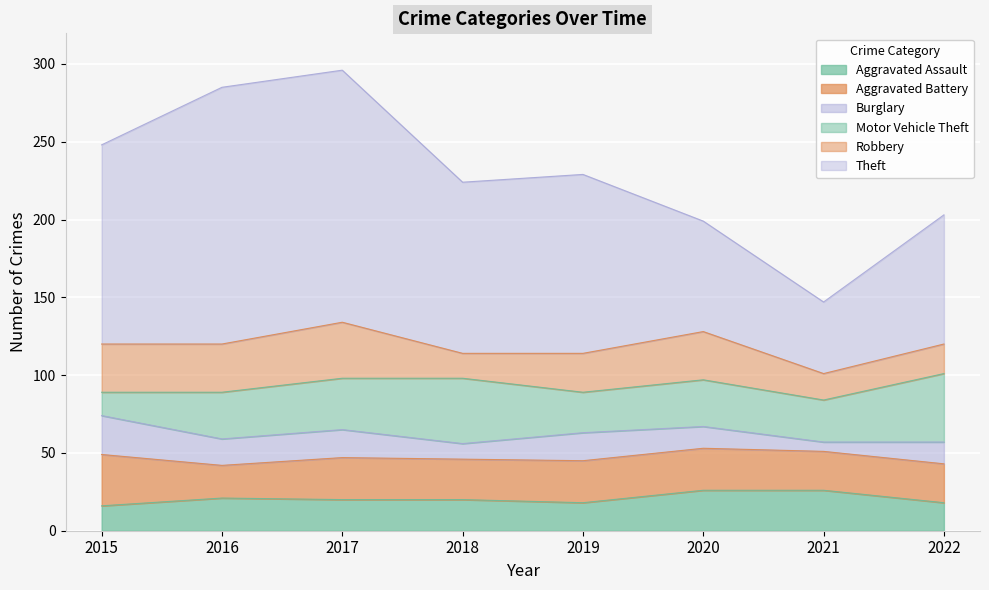

What is the value of the Theft point at the 6th from the left?

71